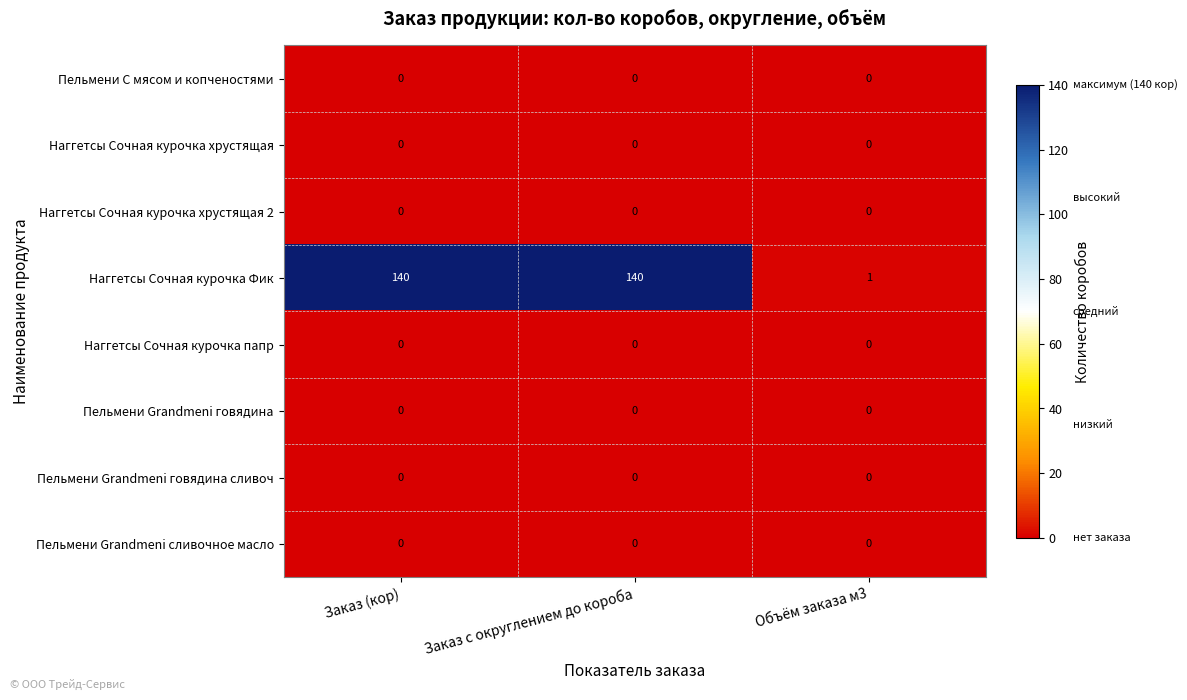

Which series has the largest range (max minus min)?

Наггетсы Сочная курочка Фик